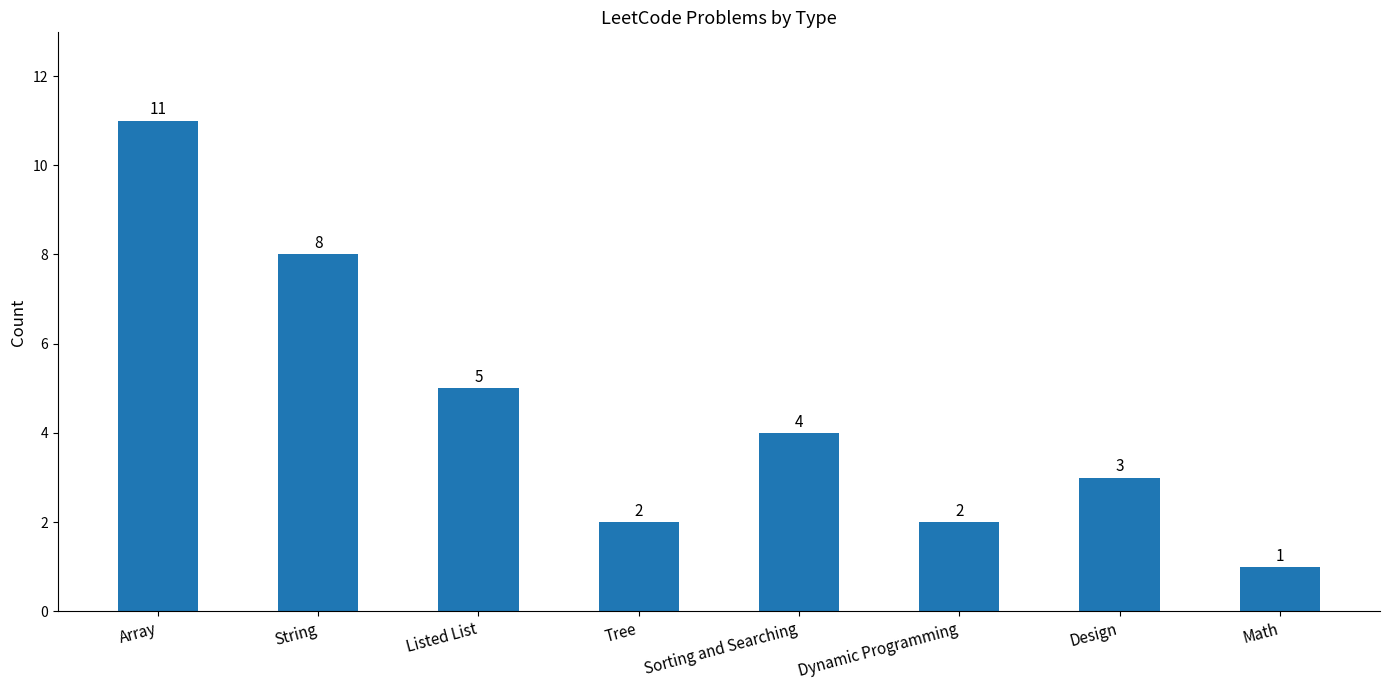

Approximately how many times larger is the value at Listed List compared to Design?

1.7